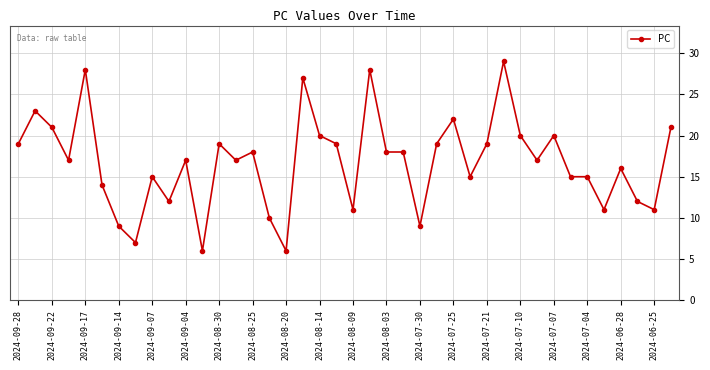

What is the minimum value shown in the chart?

6